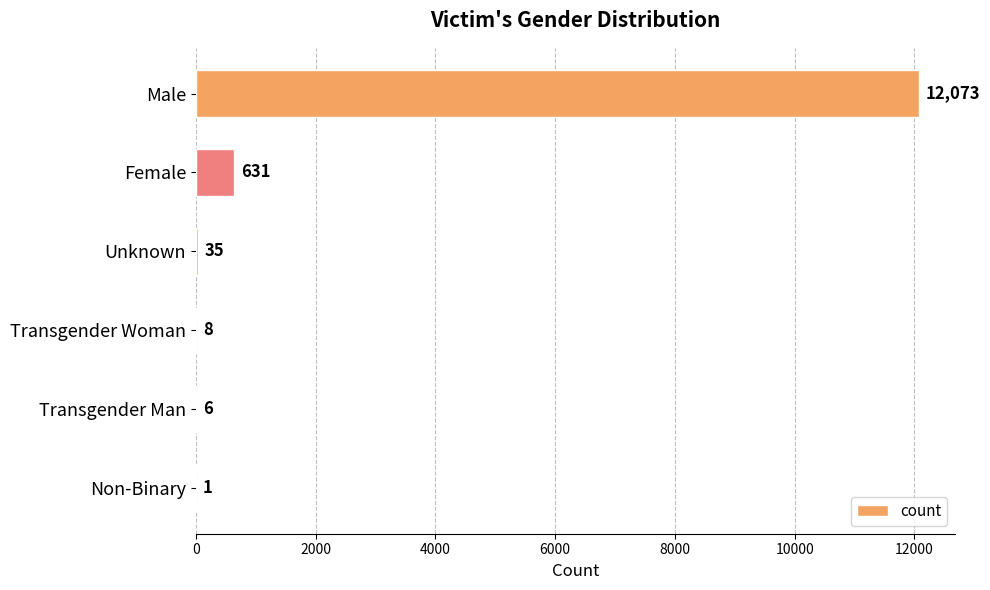

True or false: the data shows 222 at Female.

False